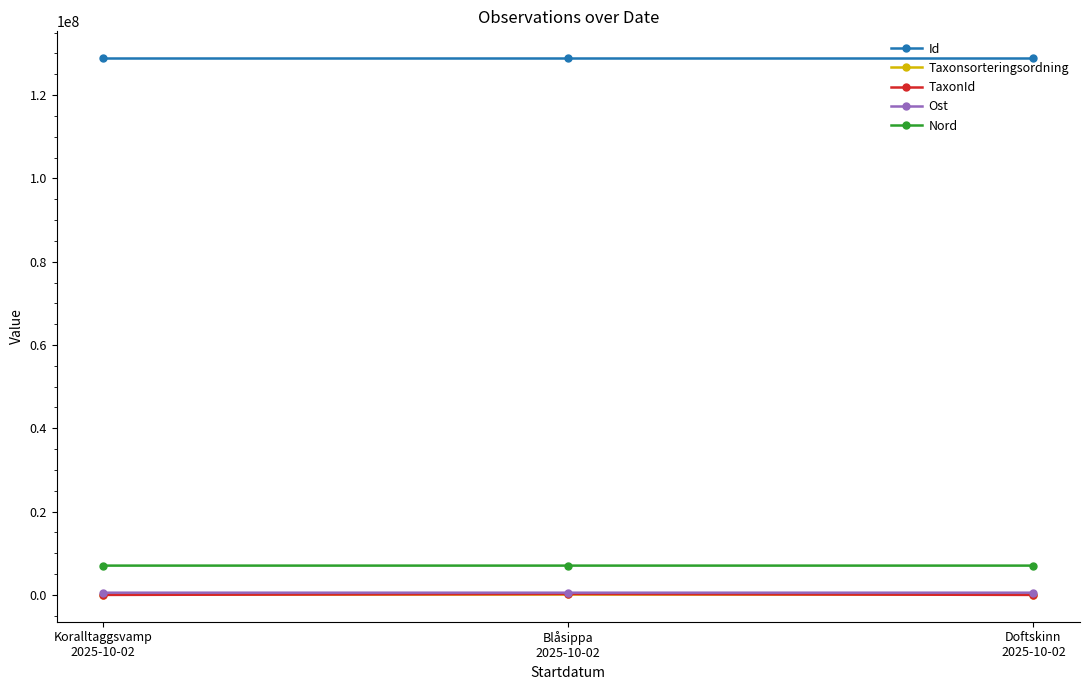

What is the spread (max minus min) of values at Blåsippa
2025-10-02?

128761665